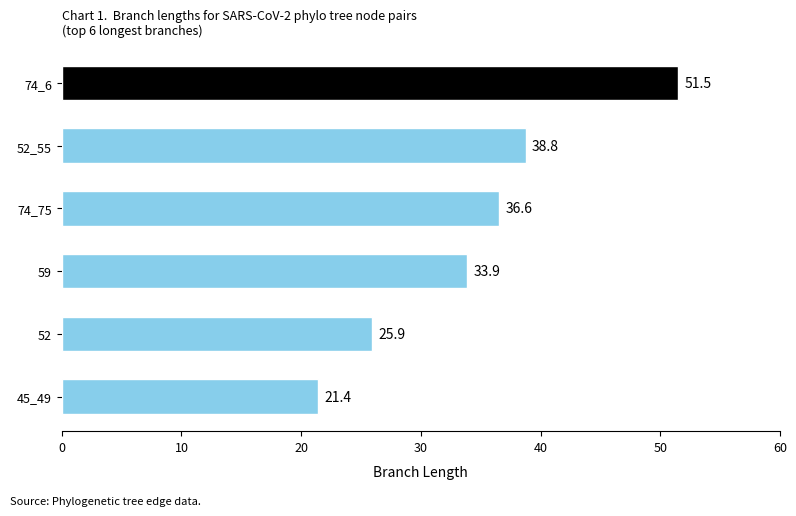

What is the difference between the second highest and minimum values?

17.4